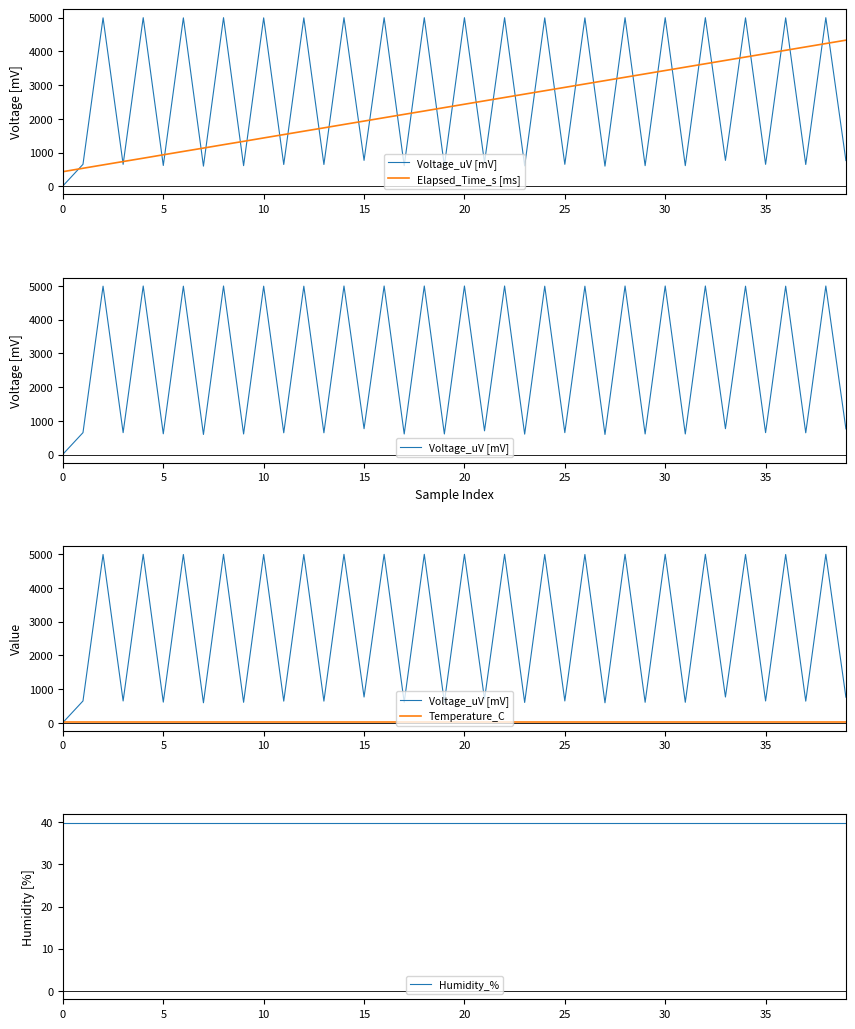

How many data points does each series have?

40